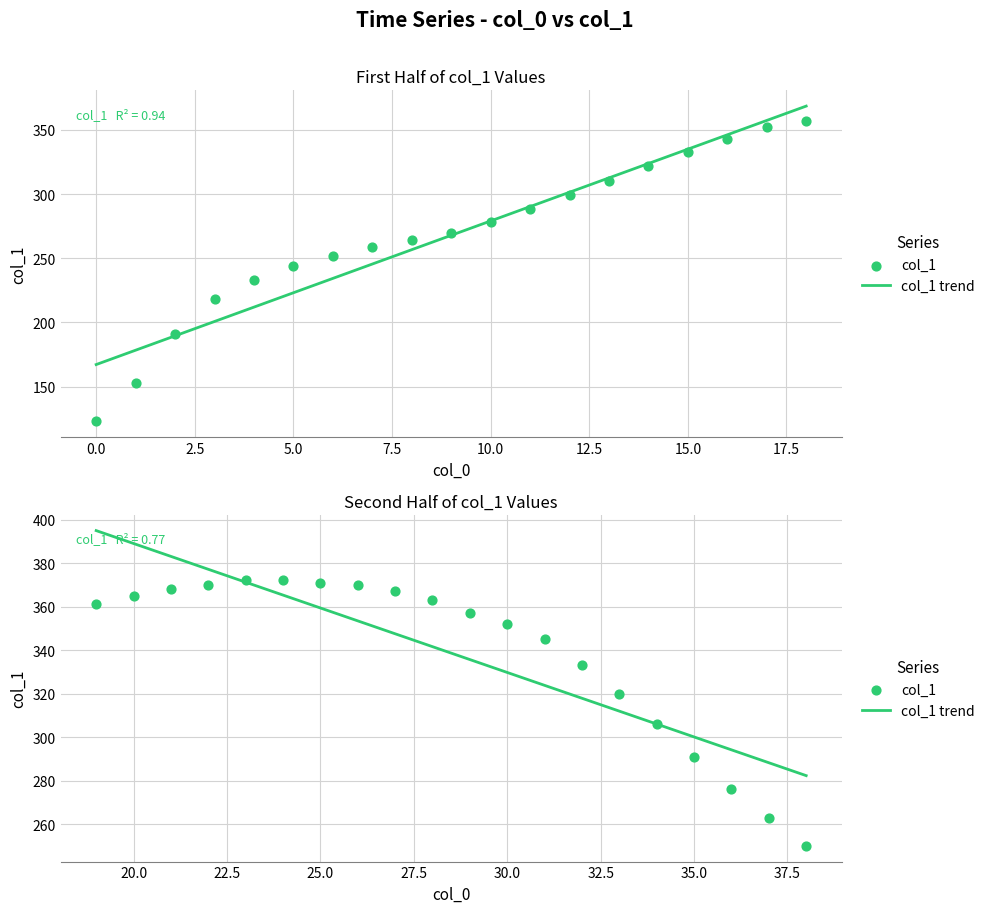

Between 24 and 3, which is larger?

24